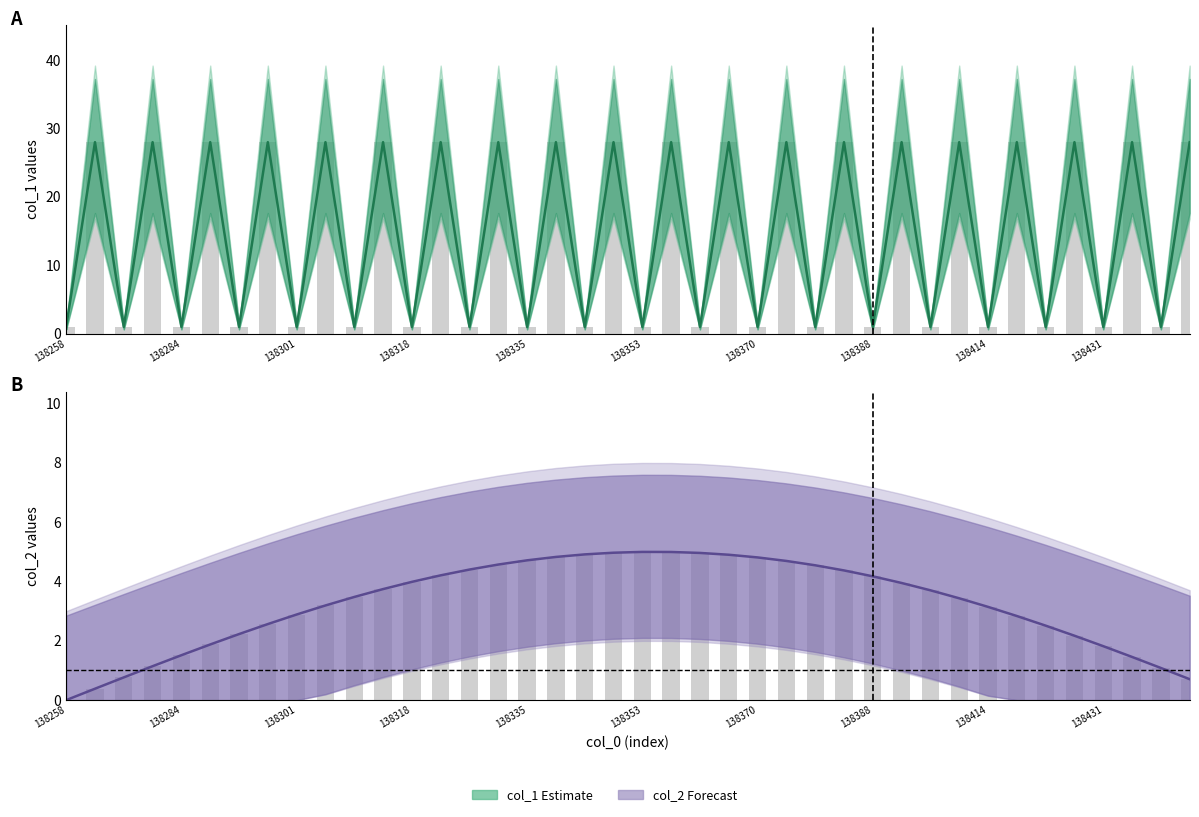

The col_2 series shows 2.7 at 138284. True or false?

False